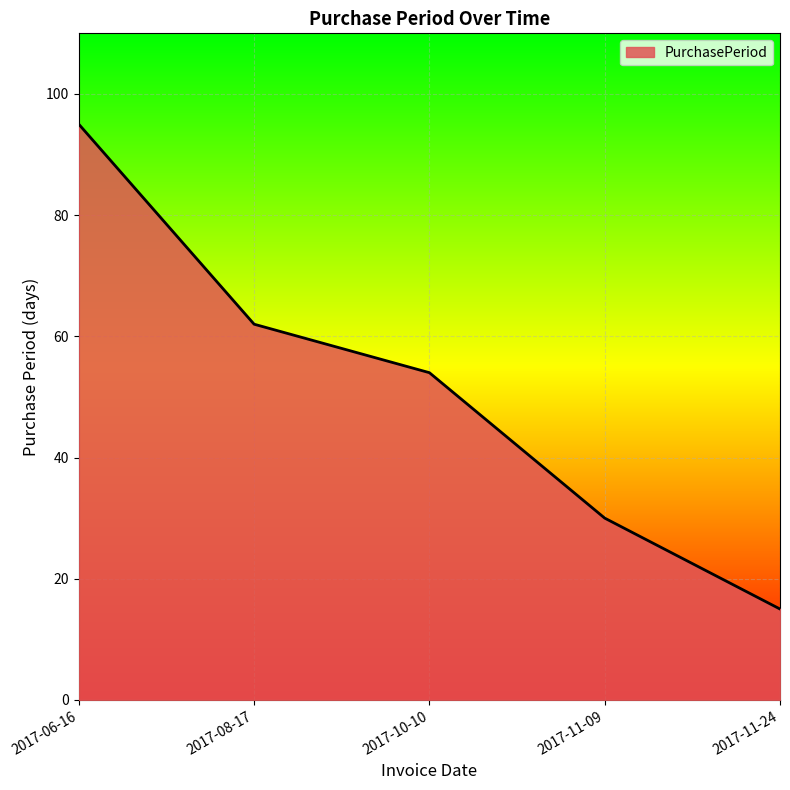

Approximately how many times larger is the value at 2017-06-16 compared to 2017-11-24?

6.3